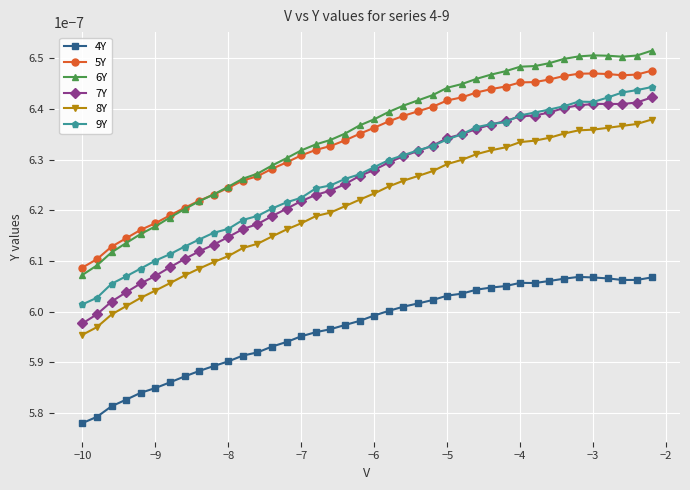

True or false: 5Y and 9Y intersect in this chart.

False